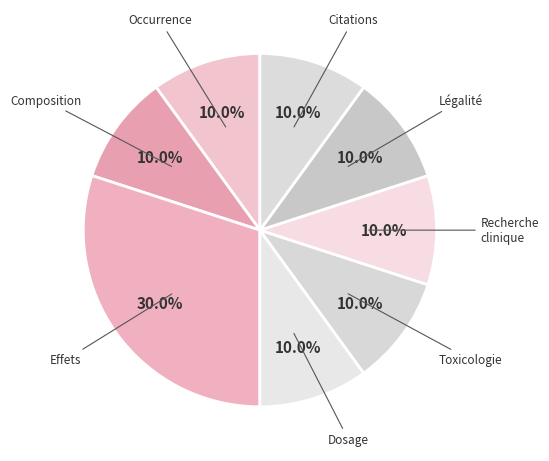

The Dosage slice represents 28% of the pie. True or false?

False